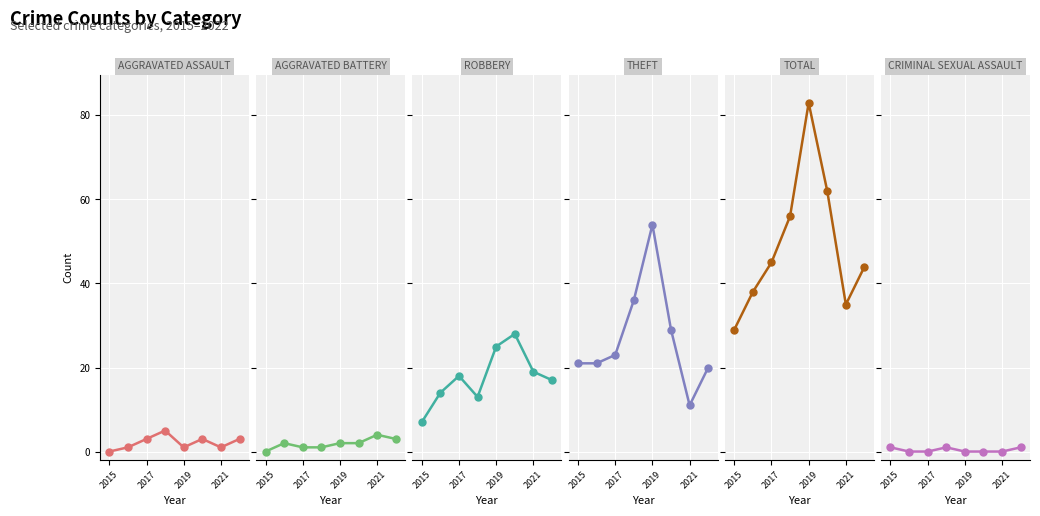

In Total, how many points are lower than both neighbors (excluding endpoints)?

1